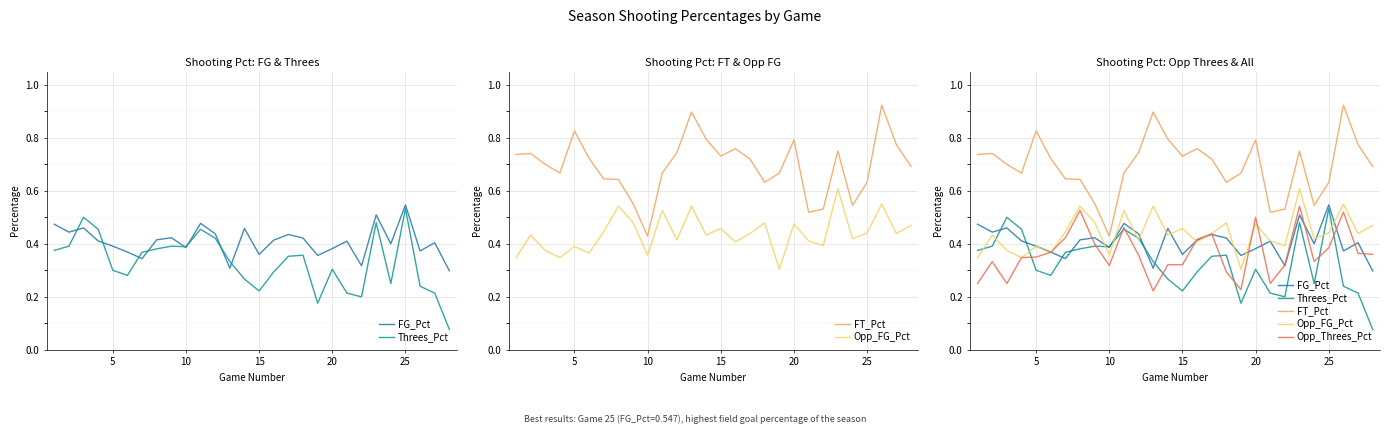

True or false: FG_Pct has more than 1 interior local peaks.

True